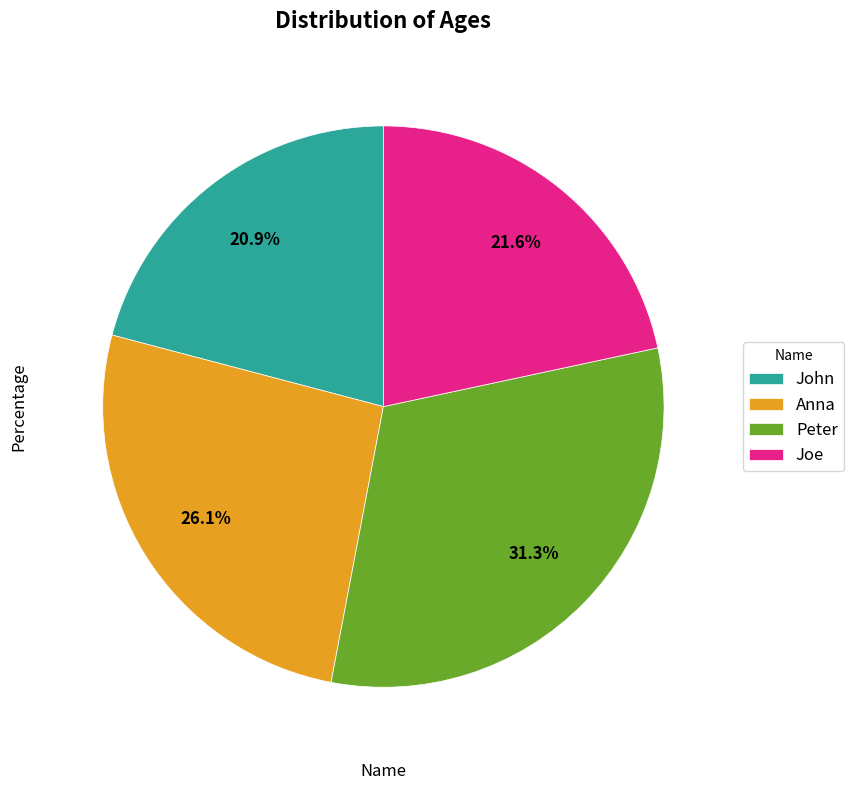

What is the largest slice in the pie chart?

Peter